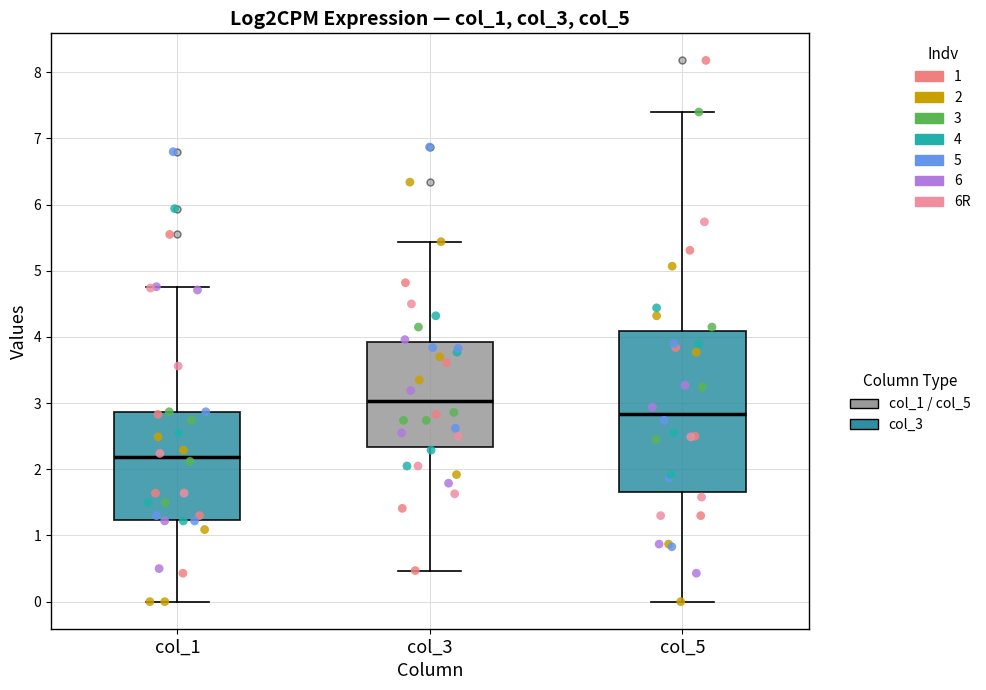

Which box's median line is the lowest?

col_1